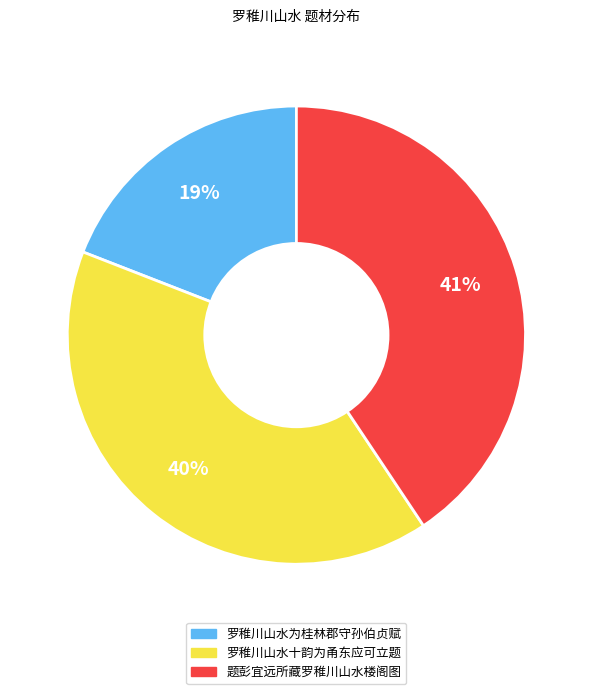

What percentage is the 罗稚川山水十韵为甬东应可立题 slice, to the nearest percent?

40%